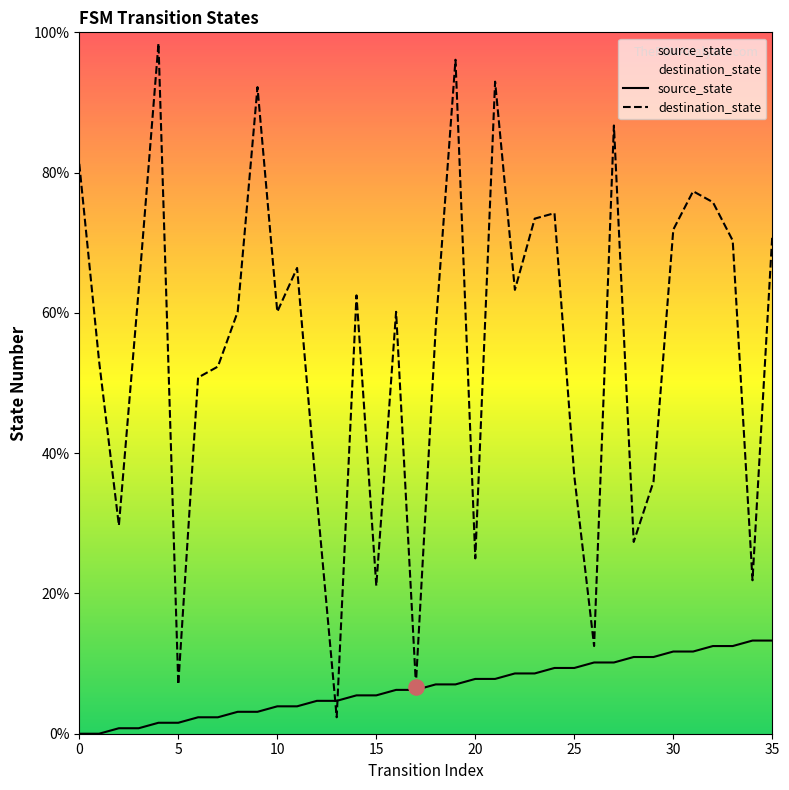

Is the value of destination_state at 33 greater than the value of source_state at 0?

Yes